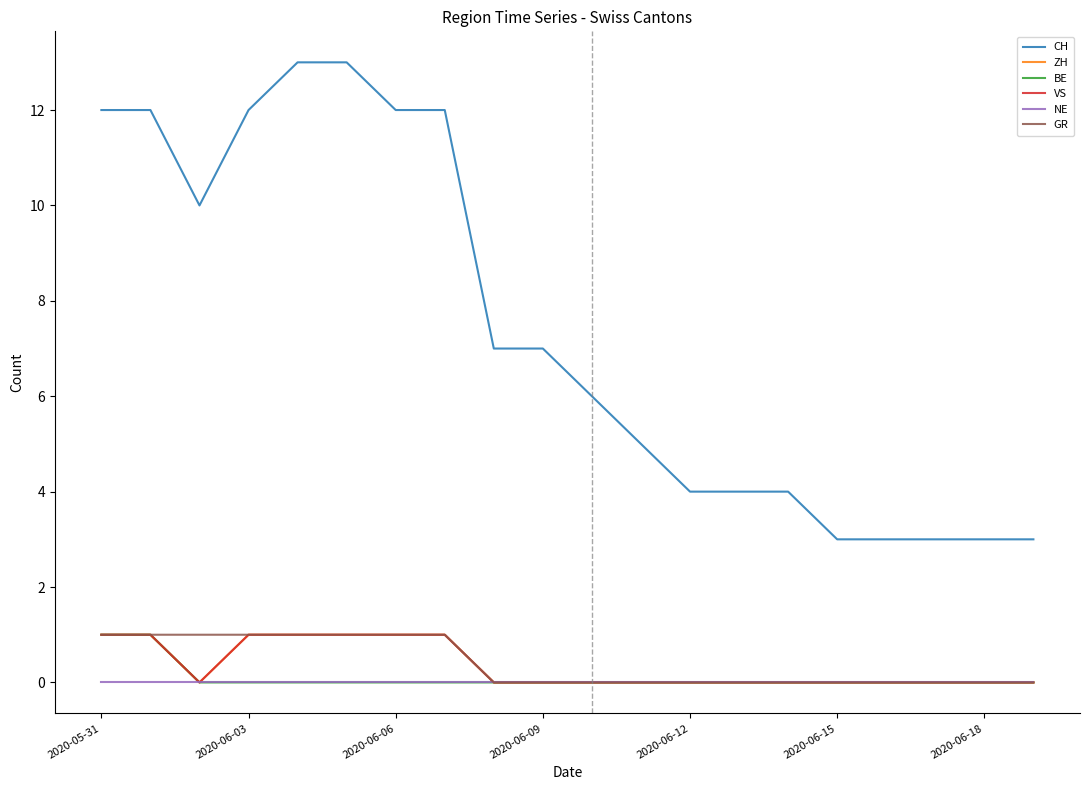

Reading left to right, what are all the values shown in this chart?

CH: 12	12	10	12	13	13	12	12	7	7	6	5	4	4	4	3	3	3	3	3
ZH: 1	1	0	1	1	1	1	1	0	0	0	0	0	0	0	0	0	0	0	0
BE: 1	1	0	0	0	0	0	0	0	0	0	0	0	0	0	0	0	0	0	0
VS: 1	1	0	1	1	1	1	1	0	0	0	0	0	0	0	0	0	0	0	0
NE: 0	0	0	0	0	0	0	0	0	0	0	0	0	0	0	0	0	0	0	0
GR: 1	1	1	1	1	1	1	1	0	0	0	0	0	0	0	0	0	0	0	0